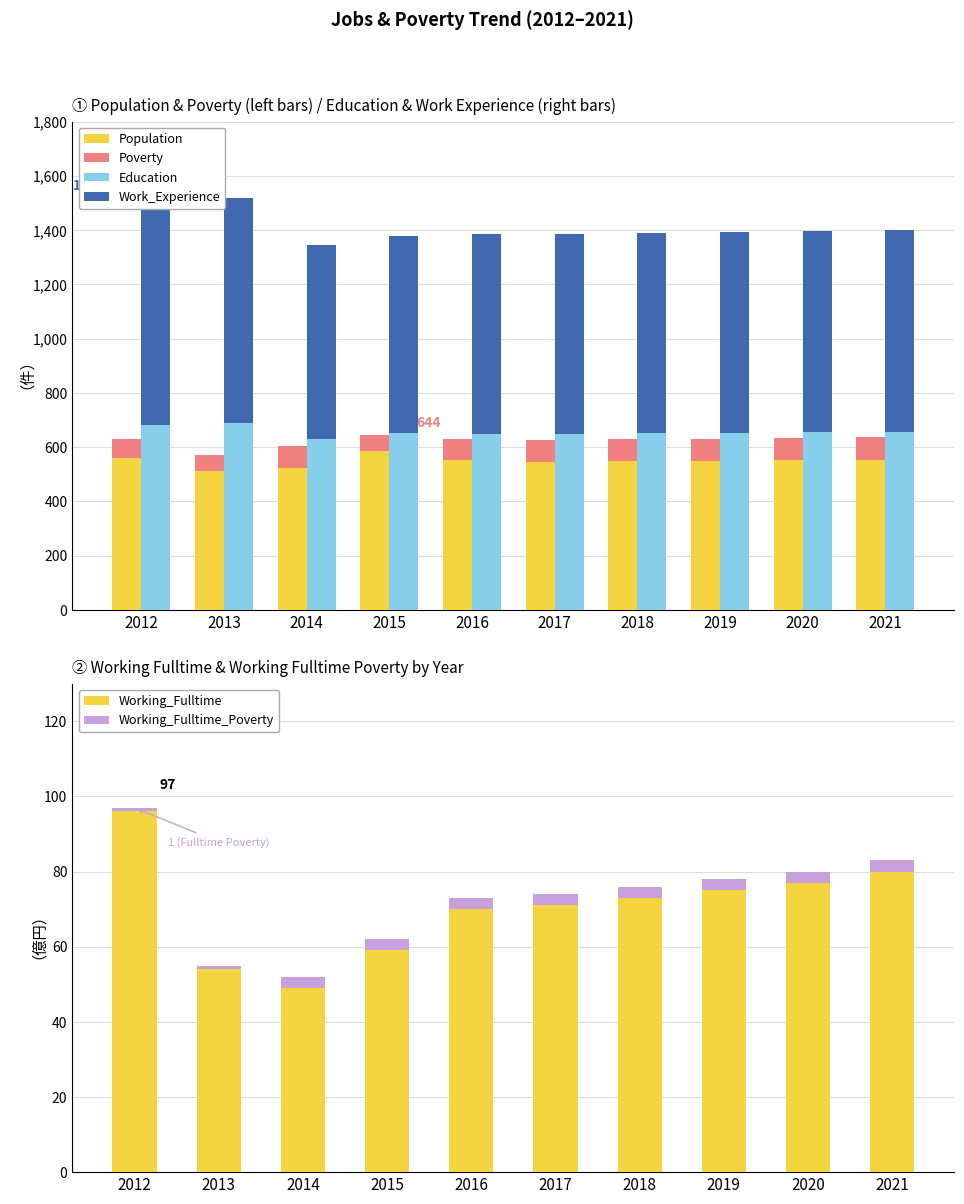

Which category has the lowest value in the Work_Experience series?

2014